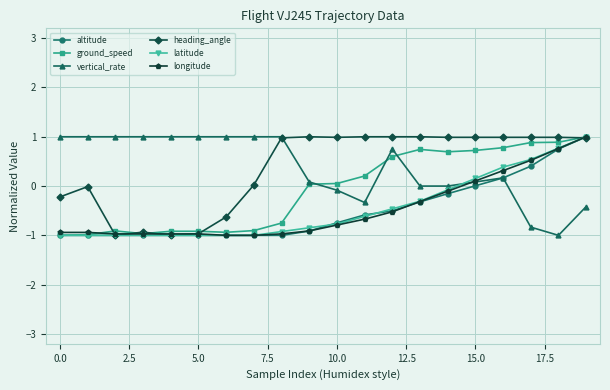

What is the difference between the second highest and second lowest values in the heading_angle series?

2.0